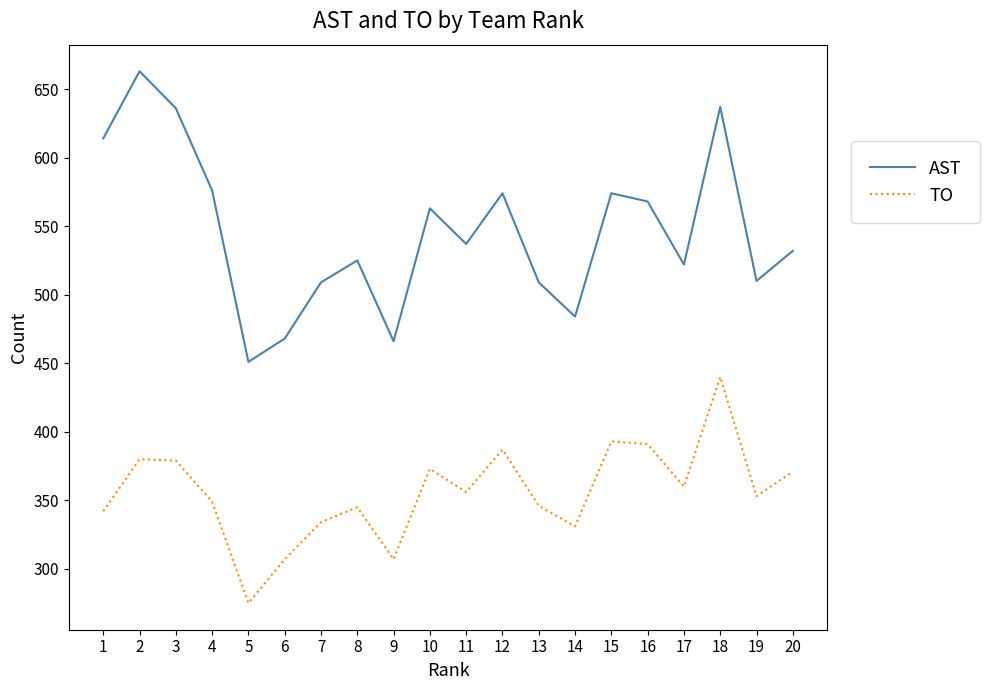

The value of TO at 14 is 80. True or false?

False